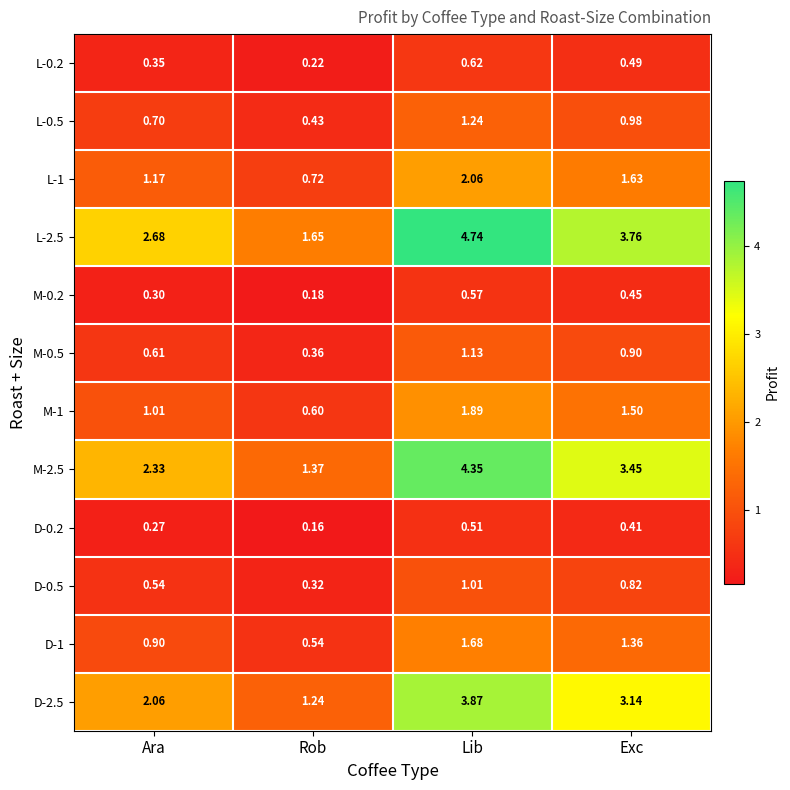

Is the value of M-2.5 at Exc greater than the value of M-1 at Exc?

Yes